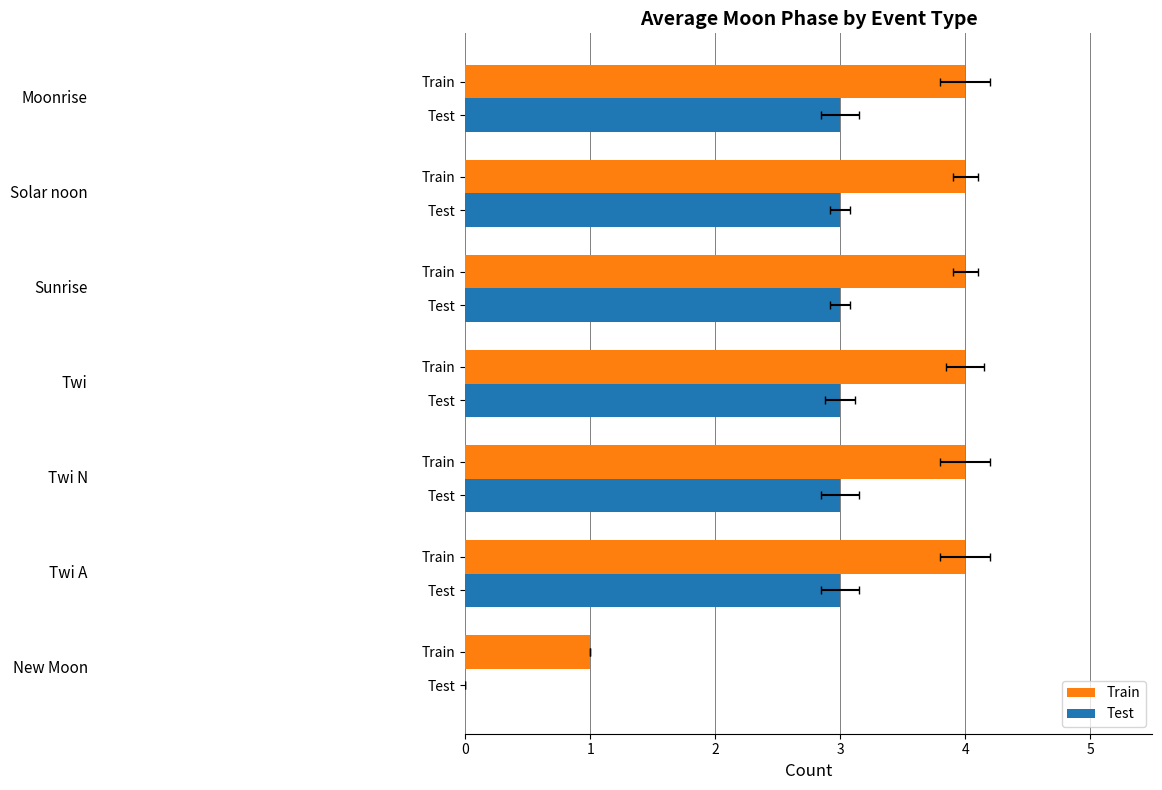

True or false: Train has a value of 6 at 2.

False